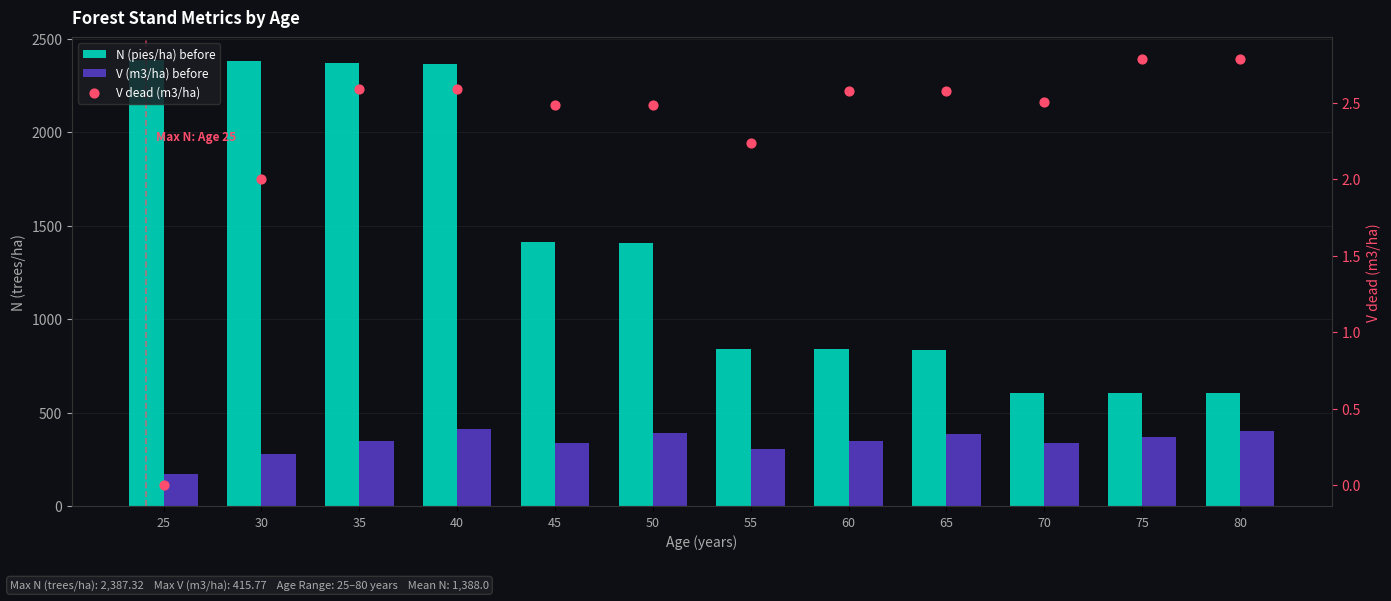

Which series has the largest Y range (max minus min)?

N (pies/ha) before